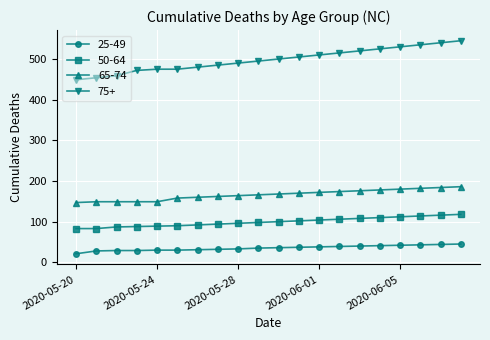

Rank the series by their maximum value, from highest to lowest.

75+, 65-74, 50-64, 25-49